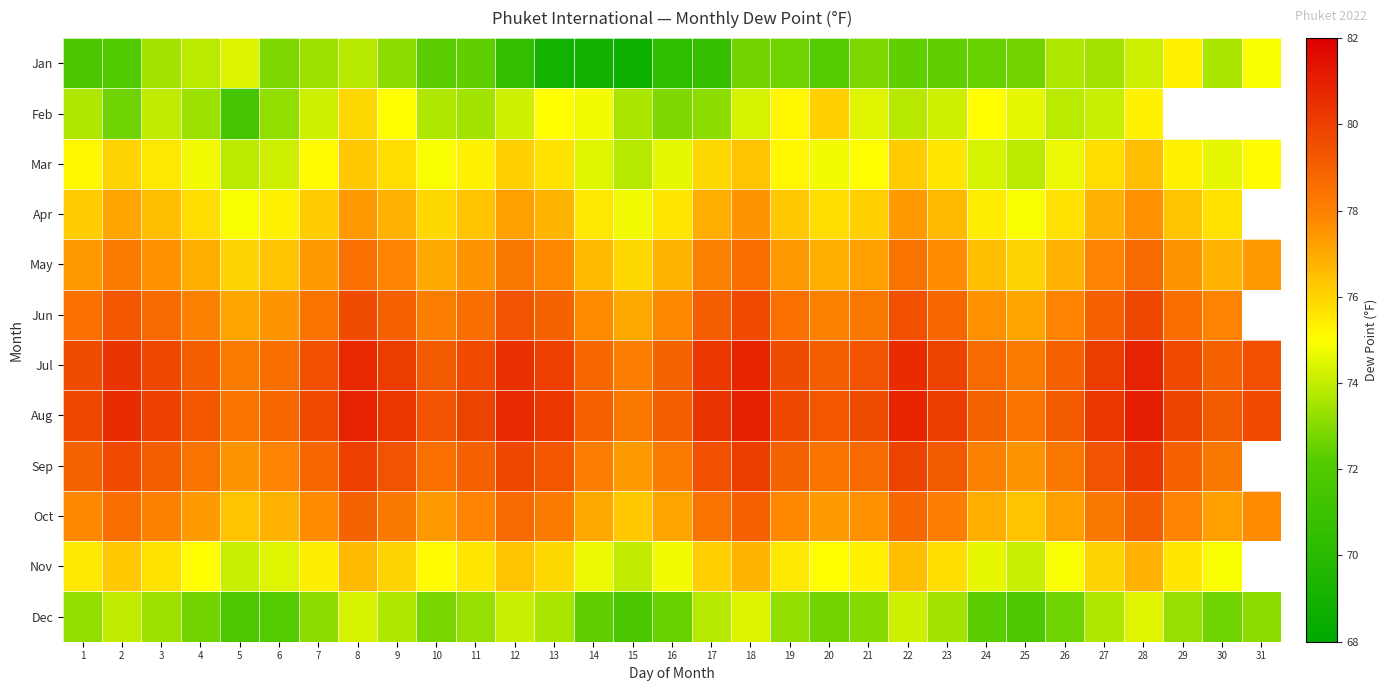

How many data points does each series have?

31